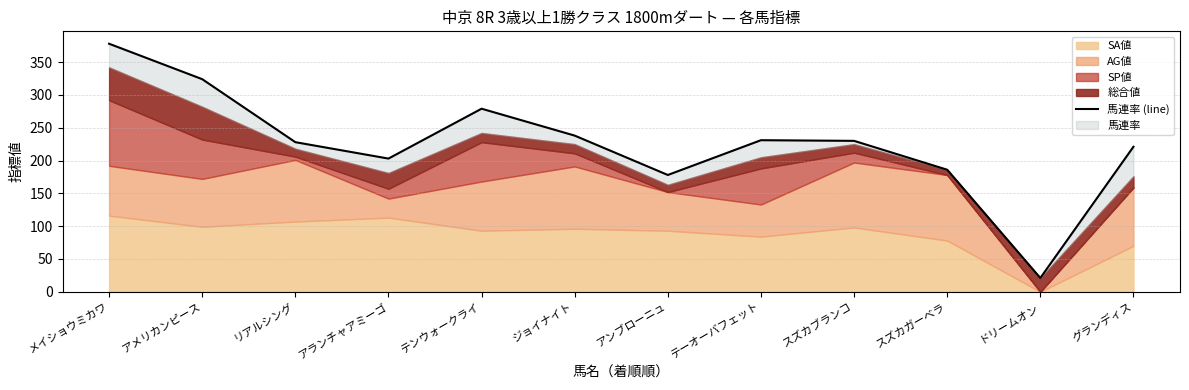

Rank the categories by value from lowest to highest.

ドリームオン, アンブローニュ, スズカガーベラ, アランチャアミーゴ, グランディス, リアルシング, スズカブランコ, テーオーバフェット, ジョイナイト, テンウォークライ, アメリカンピース, メイショウミカワ